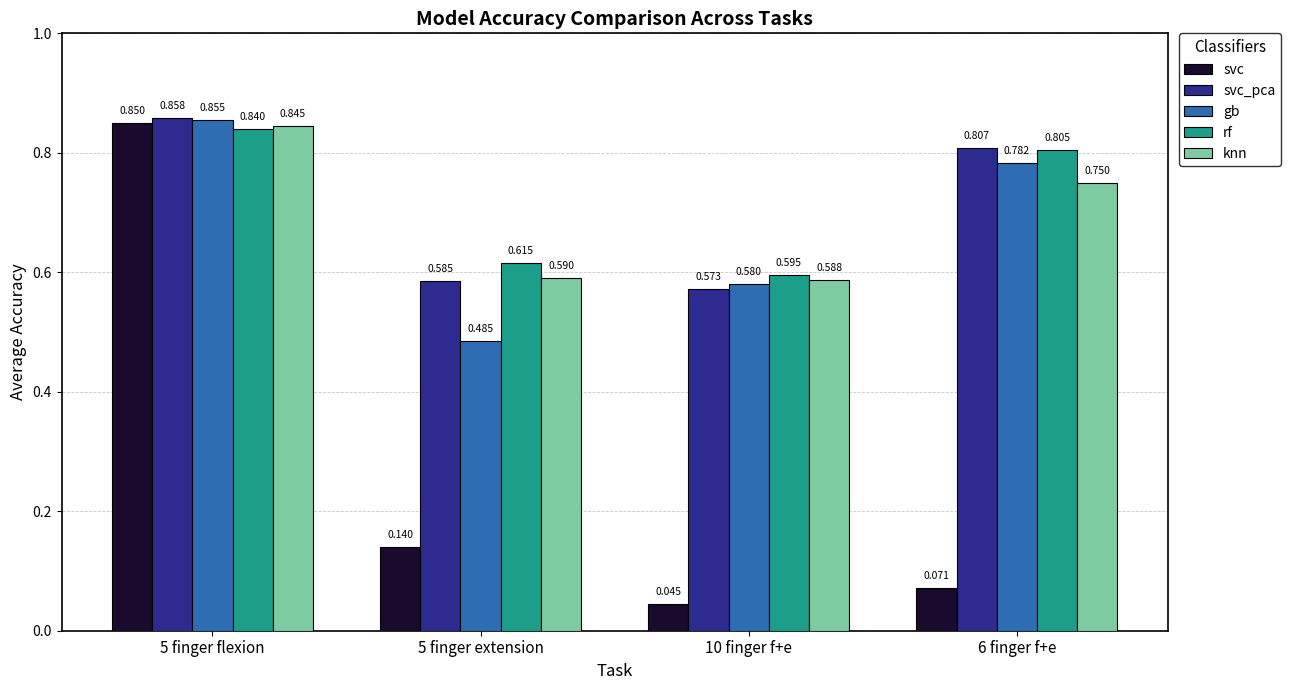

Which series has the widest spread of values?

svc